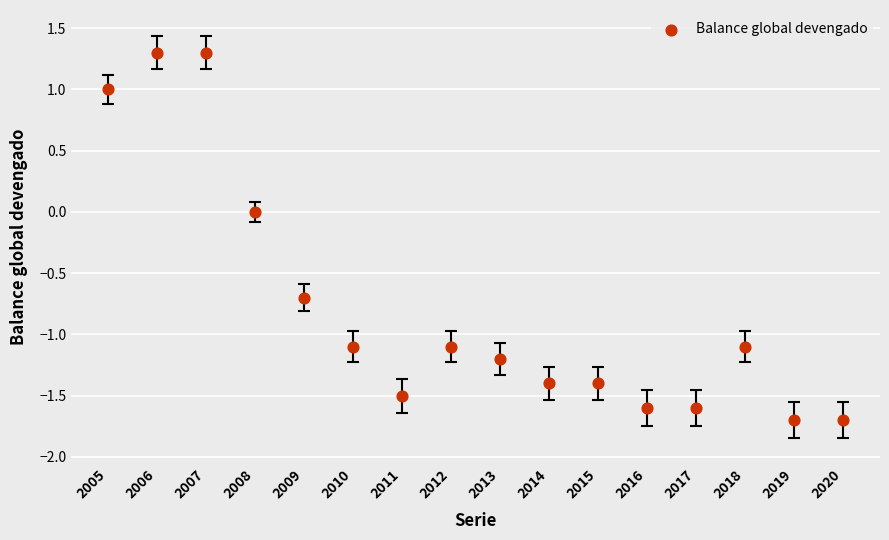

What is the range of Y values (max minus min)?

3.0